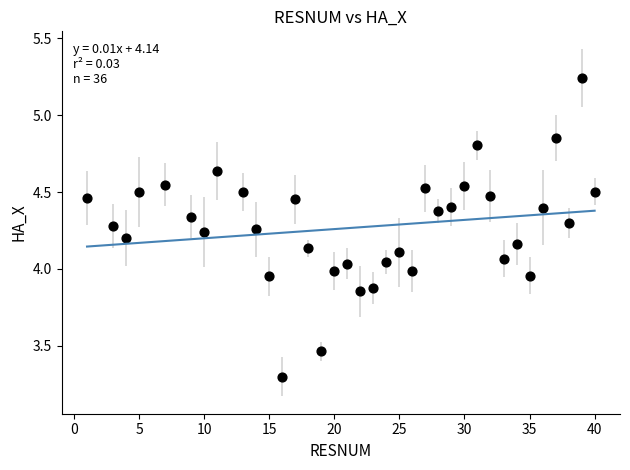

What is the range of Y values (max minus min)?

1.9